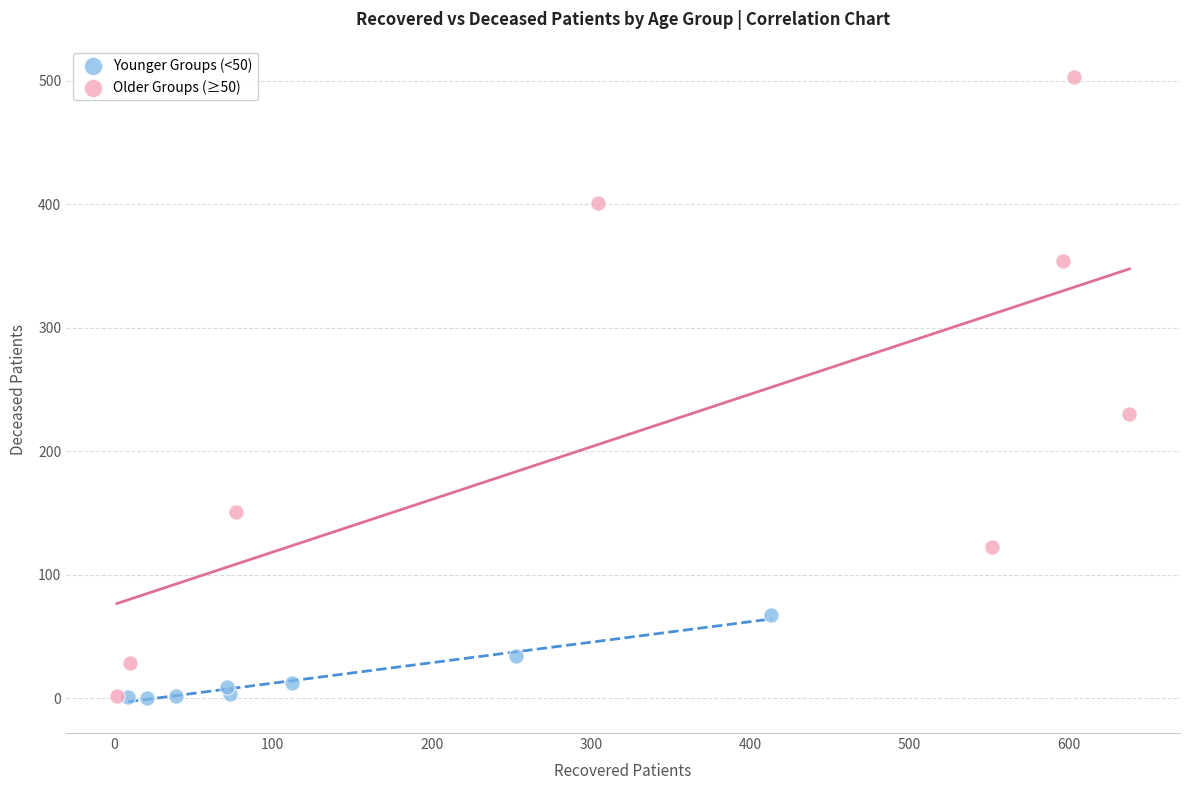

Which series contains the highest Y value?

Older Groups (≥50)